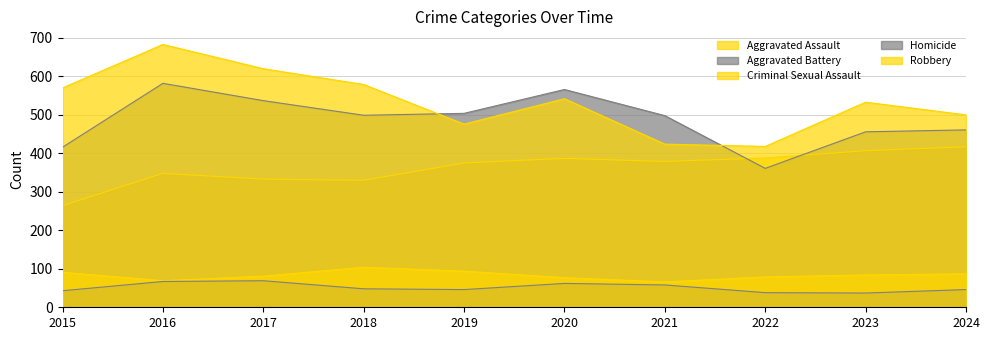

True or false: Robbery and Criminal Sexual Assault intersect in this chart.

False